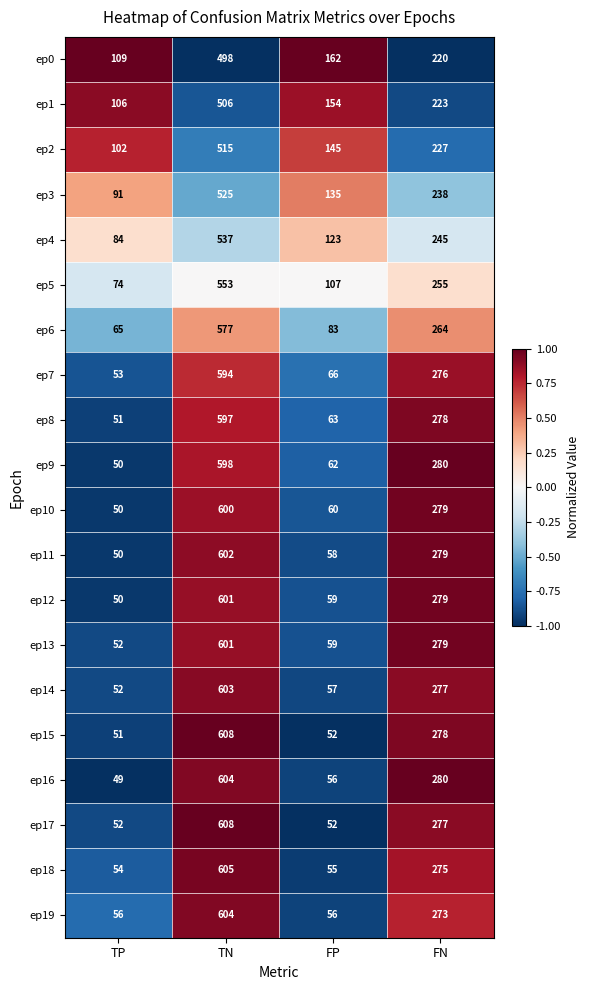

What is the difference between the second highest and minimum values in the ep17 series?

225